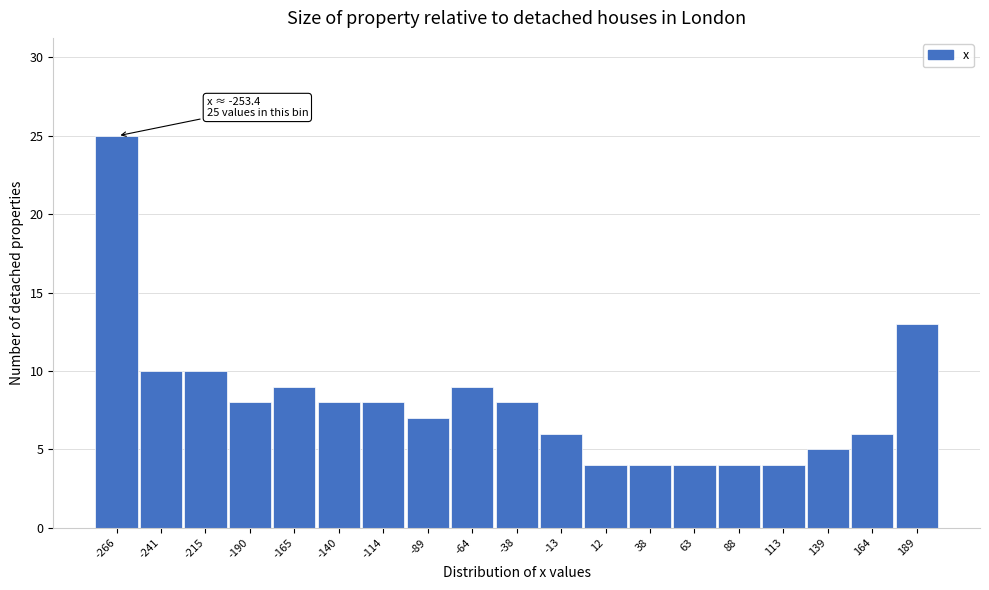

Reading left to right, what are all the values shown in this chart?

-266=25	-241=10	-215=10	-190=8	-165=9	-140=8	-114=8	-89=7	-64=9	-38=8	-13=6	12=4	38=4	63=4	88=4	113=4	139=5	164=6	189=13